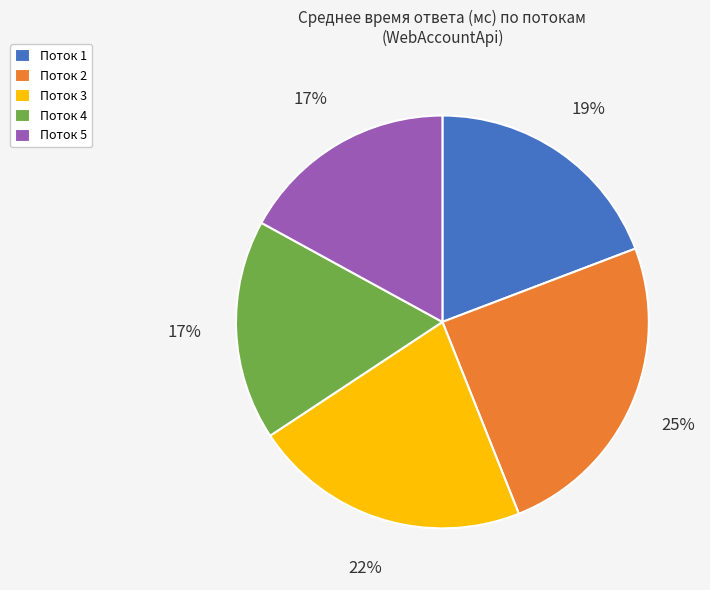

Between Поток 2 and Поток 4, which is larger?

Поток 2